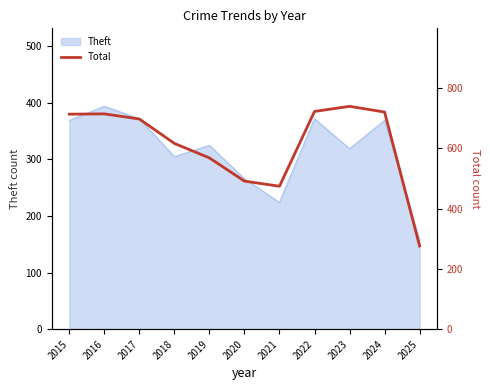

At which label does Theft reach its peak?

2016